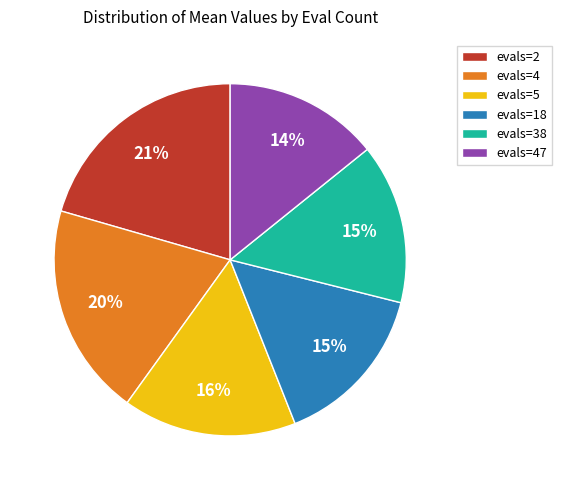

Is the sum of evals=18 and evals=47 greater than half?

No